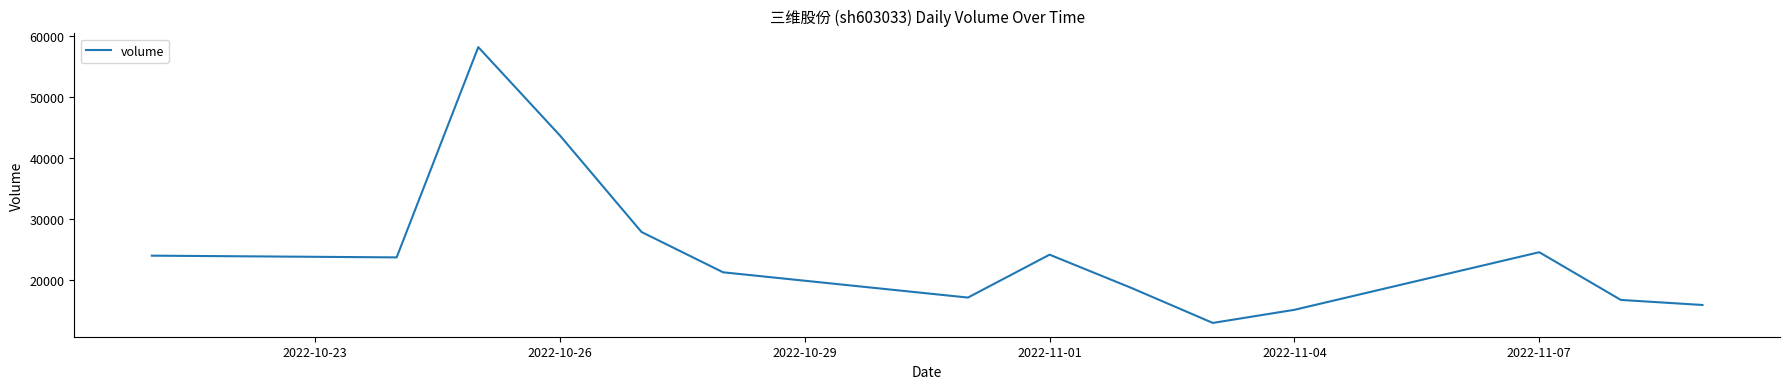

What is the minimum value shown in the chart?

12960